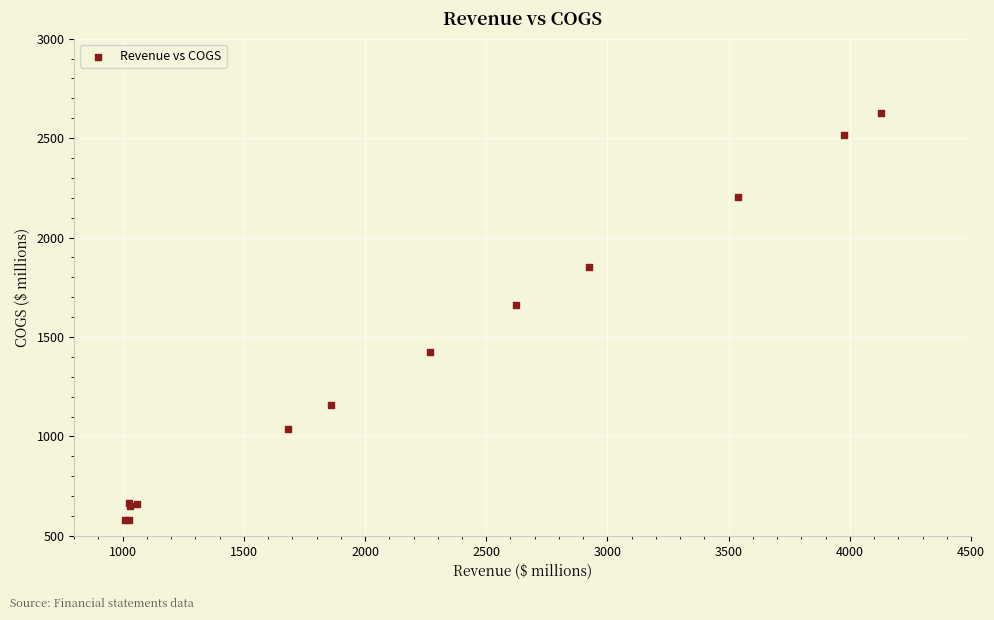

What Y value in the scatter plot is closest to 1602?

1662.9